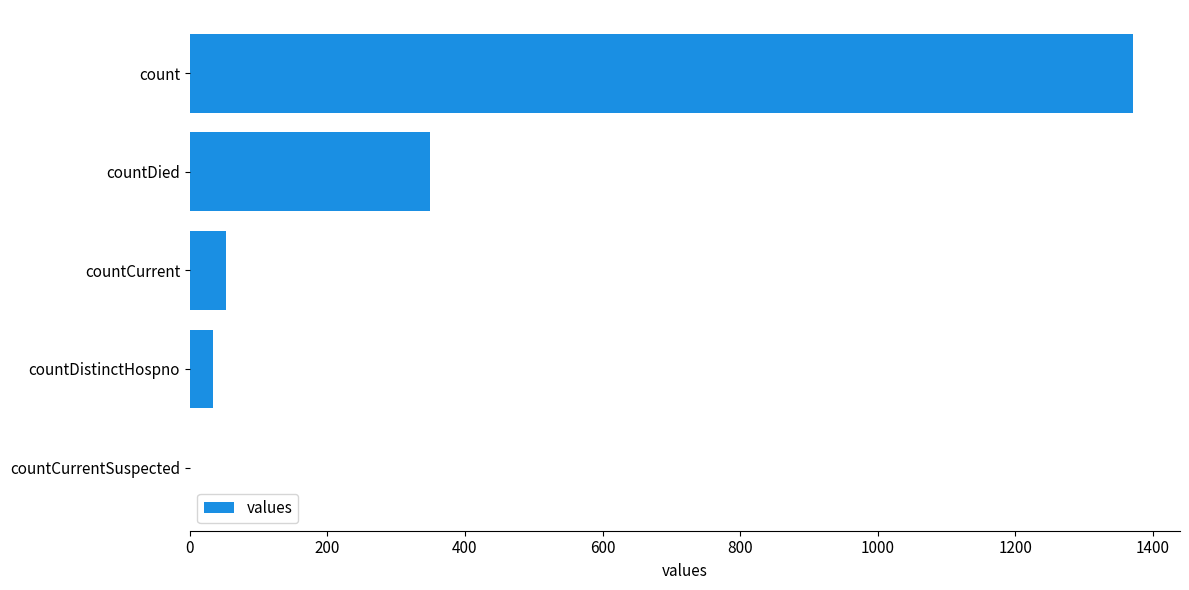

What is the greatest value displayed?

1371